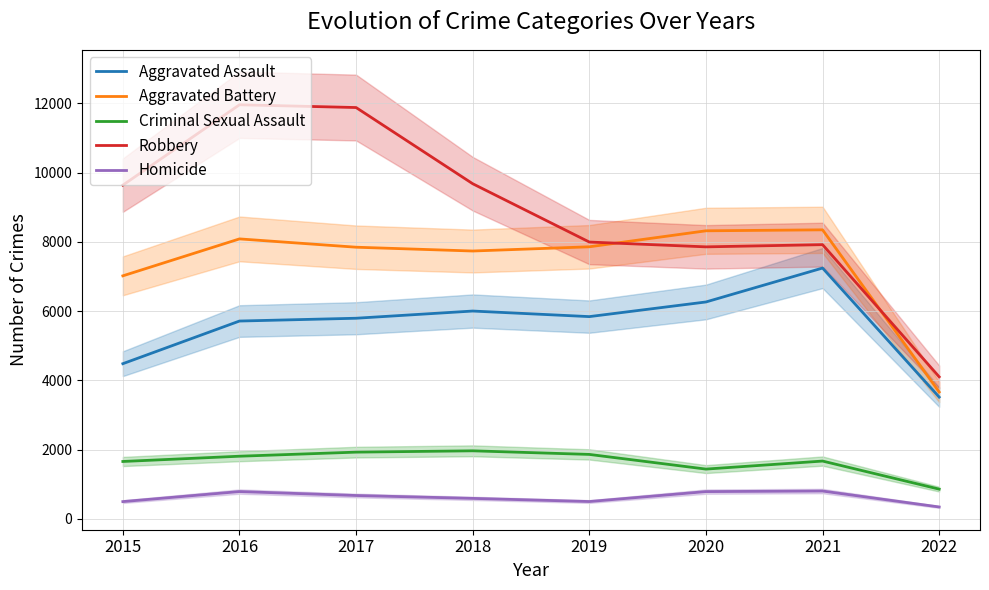

Which has a higher value, 2017 or 2019?

2019